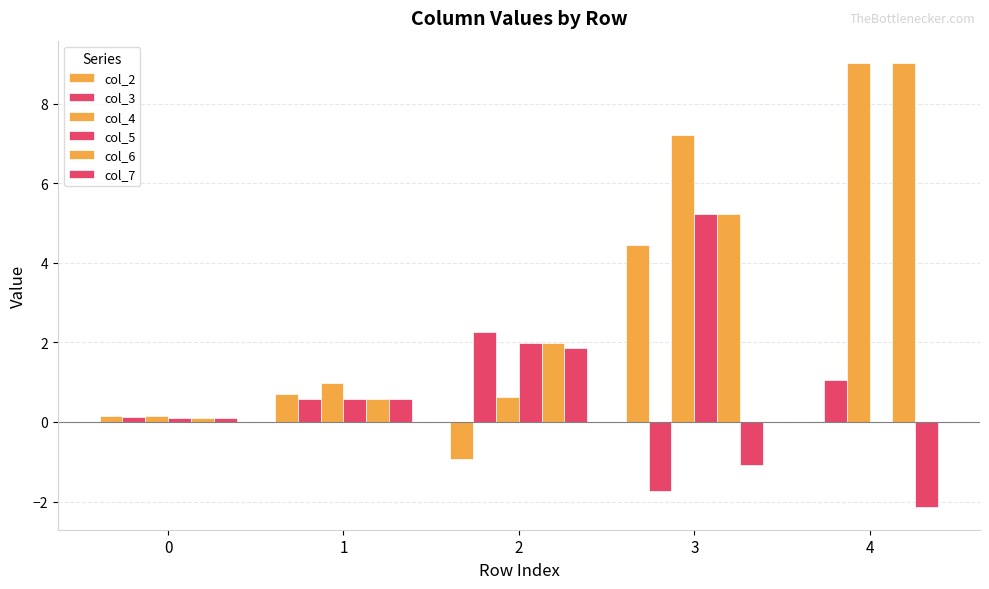

How many groups of bars are there?

5